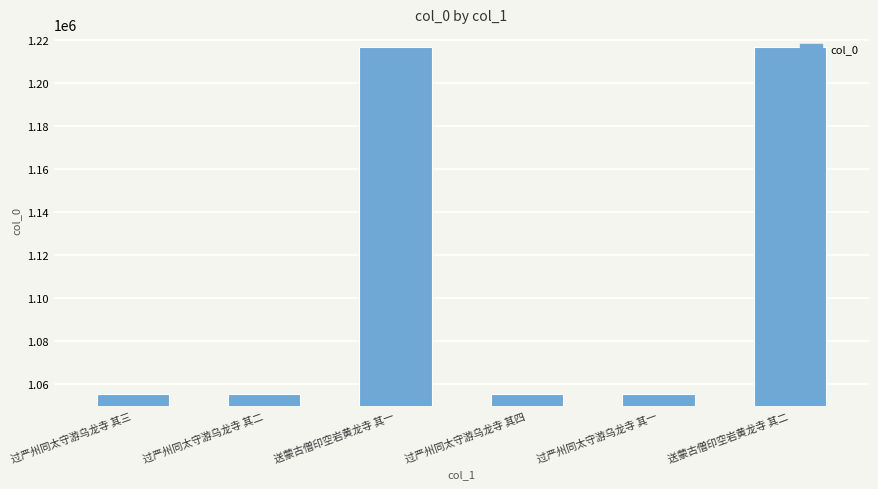

The chart shows a value of 1677297 at 过严州同太守游乌龙寺 其二. True or false?

False